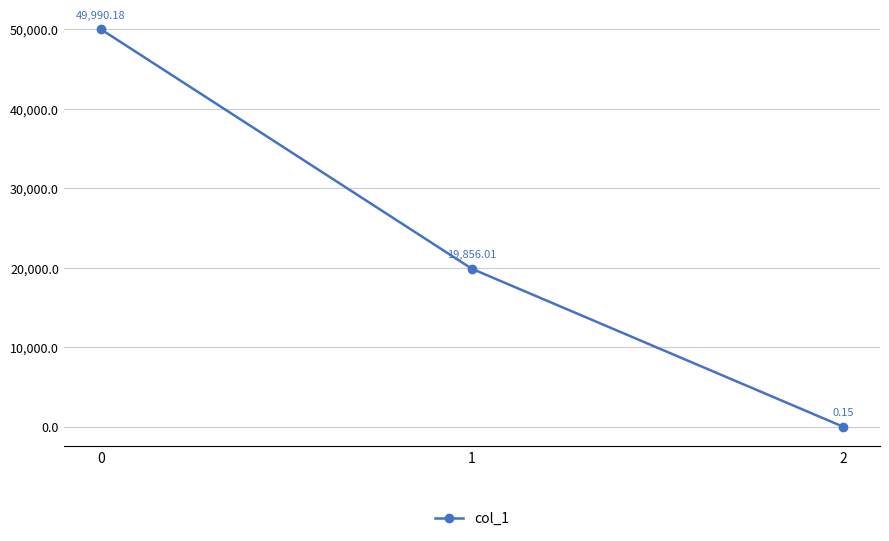

What is the greatest value displayed?

49990.2